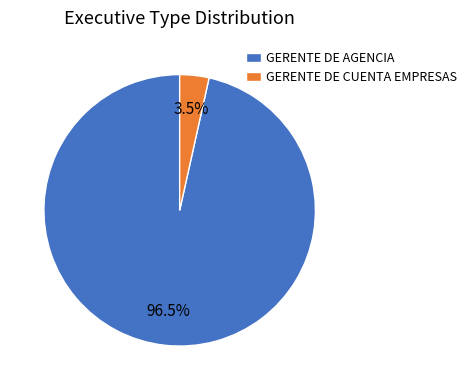

What portion of the pie excludes GERENTE DE AGENCIA?

3.5%